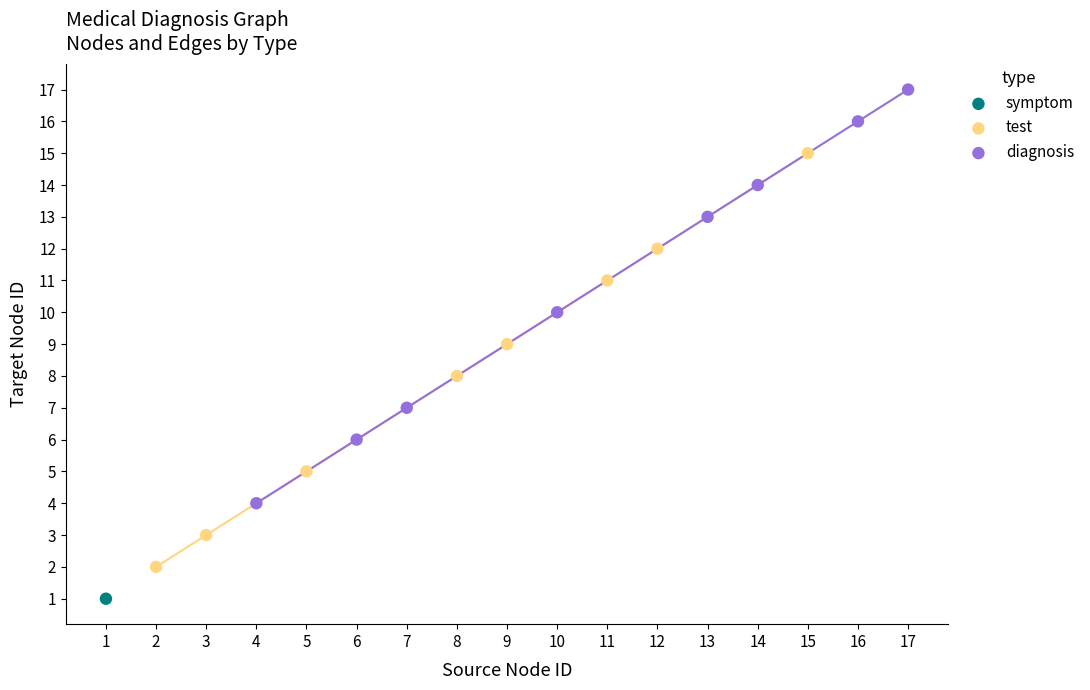

Which series reaches the maximum Y coordinate?

diagnosis